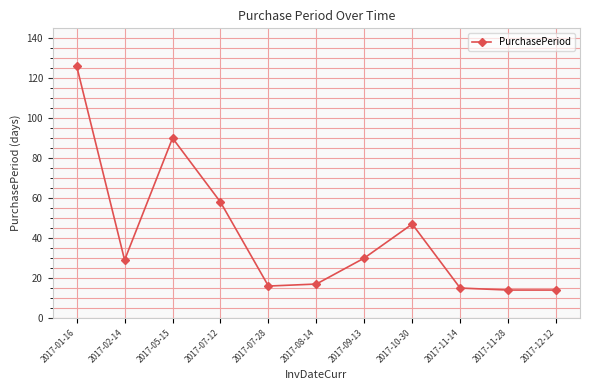

True or false: the data shows 126 at 2017-01-16.

True